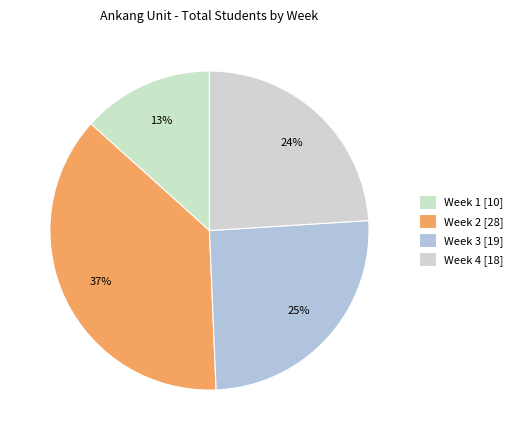

What is the change in value from Week 1 to Week 4?

+8